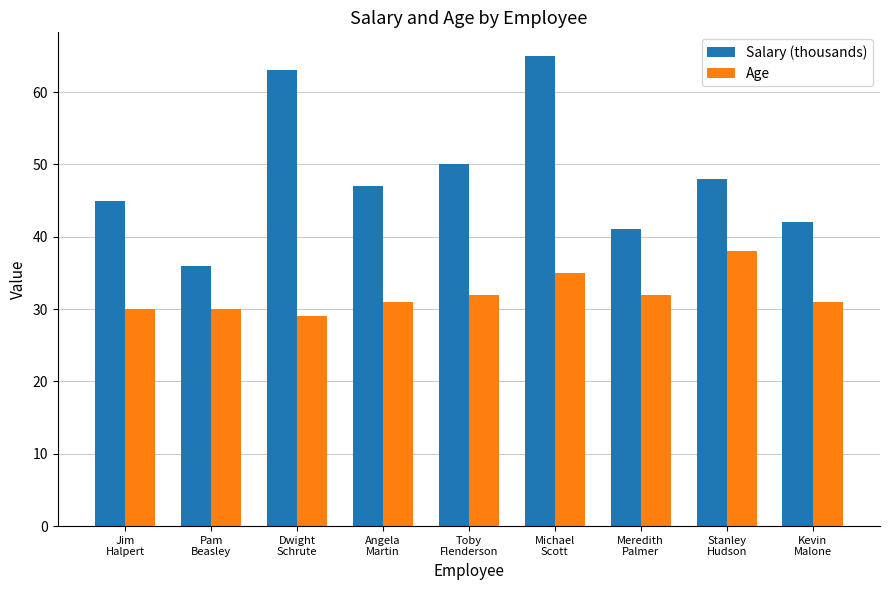

Which category has the highest value in the Age series?

Stanley
Hudson